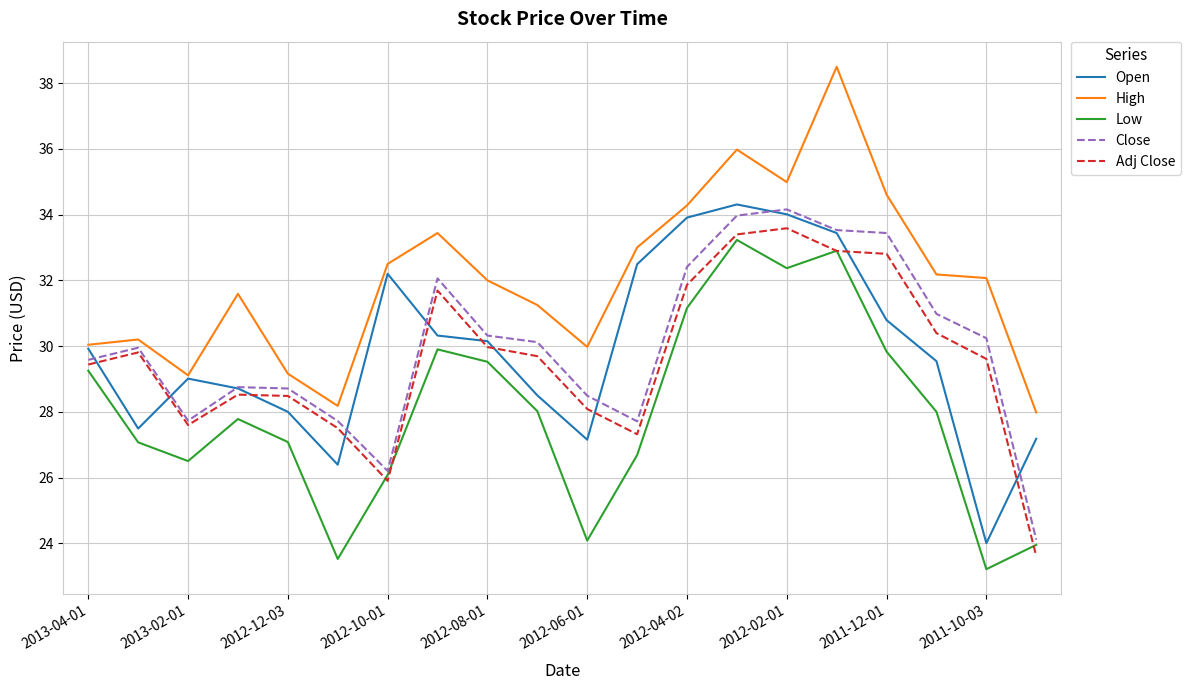

What is the maximum value for Open?

34.3